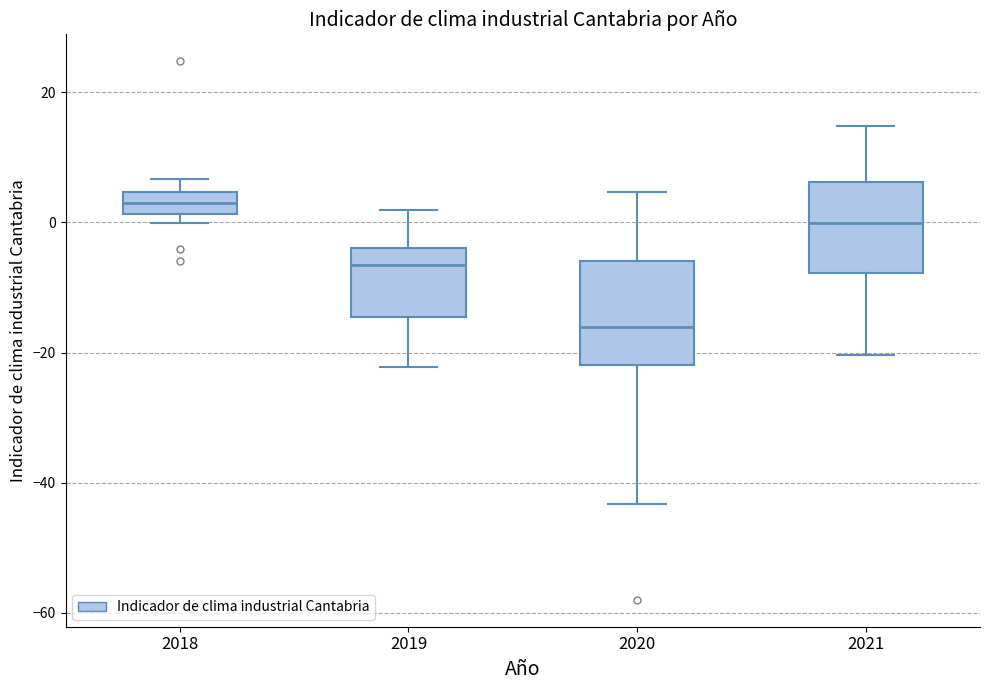

Which box has the lowest median line?

2020